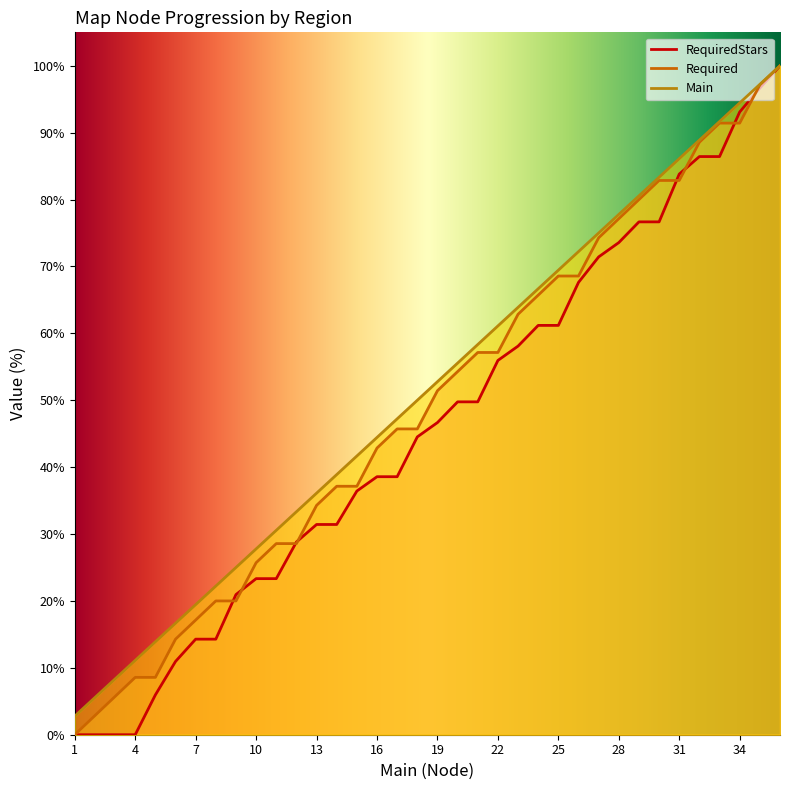

At which label does Required first exceed 51?

19